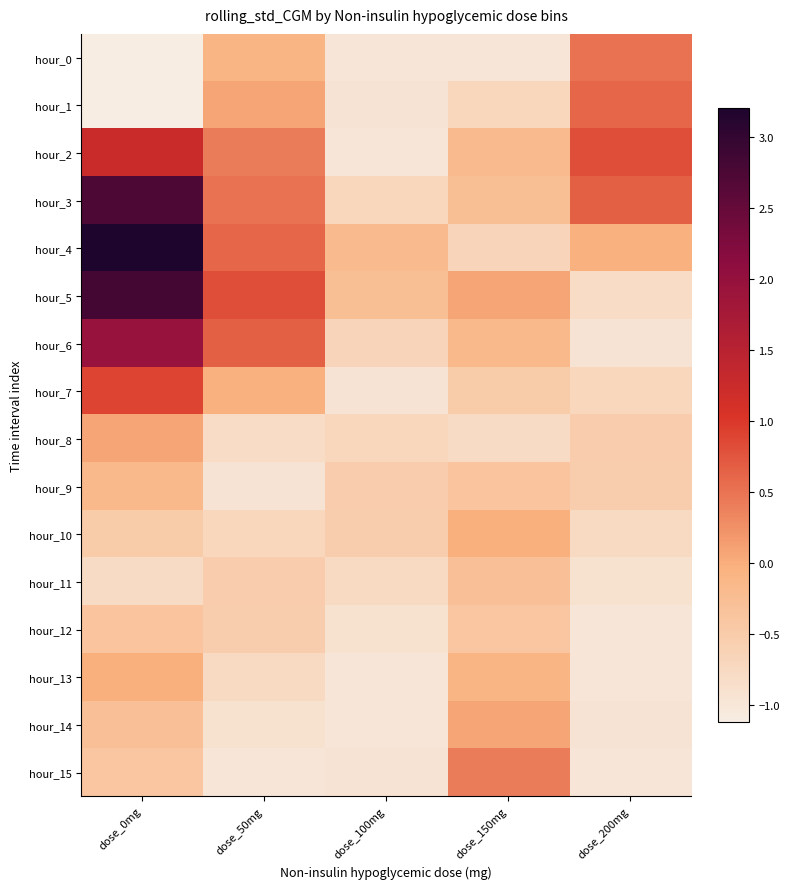

Reading left to right, extract all data points from this chart.

hour_0: dose_0mg=-1.1	dose_50mg=-0.1	dose_100mg=-1.0	dose_150mg=-1.0	dose_200mg=0.5
hour_1: dose_0mg=-1.1	dose_50mg=0.1	dose_100mg=-0.9	dose_150mg=-0.7	dose_200mg=0.6
hour_2: dose_0mg=1.2	dose_50mg=0.4	dose_100mg=-1.0	dose_150mg=-0.2	dose_200mg=0.8
hour_3: dose_0mg=2.7	dose_50mg=0.5	dose_100mg=-0.7	dose_150mg=-0.3	dose_200mg=0.7
hour_4: dose_0mg=3.2	dose_50mg=0.6	dose_100mg=-0.2	dose_150mg=-0.7	dose_200mg=-0.0
hour_5: dose_0mg=2.8	dose_50mg=0.8	dose_100mg=-0.3	dose_150mg=0.1	dose_200mg=-0.8
hour_6: dose_0mg=2.0	dose_50mg=0.7	dose_100mg=-0.7	dose_150mg=-0.2	dose_200mg=-0.9
hour_7: dose_0mg=0.9	dose_50mg=-0.0	dose_100mg=-0.9	dose_150mg=-0.5	dose_200mg=-0.7
hour_8: dose_0mg=0.1	dose_50mg=-0.8	dose_100mg=-0.7	dose_150mg=-0.8	dose_200mg=-0.5
hour_9: dose_0mg=-0.2	dose_50mg=-0.9	dose_100mg=-0.5	dose_150mg=-0.4	dose_200mg=-0.5
hour_10: dose_0mg=-0.5	dose_50mg=-0.7	dose_100mg=-0.5	dose_150mg=-0.0	dose_200mg=-0.7
hour_11: dose_0mg=-0.8	dose_50mg=-0.5	dose_100mg=-0.7	dose_150mg=-0.3	dose_200mg=-0.9
hour_12: dose_0mg=-0.4	dose_50mg=-0.5	dose_100mg=-0.9	dose_150mg=-0.4	dose_200mg=-1.0
hour_13: dose_0mg=-0.0	dose_50mg=-0.7	dose_100mg=-1.0	dose_150mg=-0.1	dose_200mg=-1.0
hour_14: dose_0mg=-0.3	dose_50mg=-0.9	dose_100mg=-1.0	dose_150mg=0.1	dose_200mg=-0.9
hour_15: dose_0mg=-0.4	dose_50mg=-1.0	dose_100mg=-0.9	dose_150mg=0.4	dose_200mg=-1.0